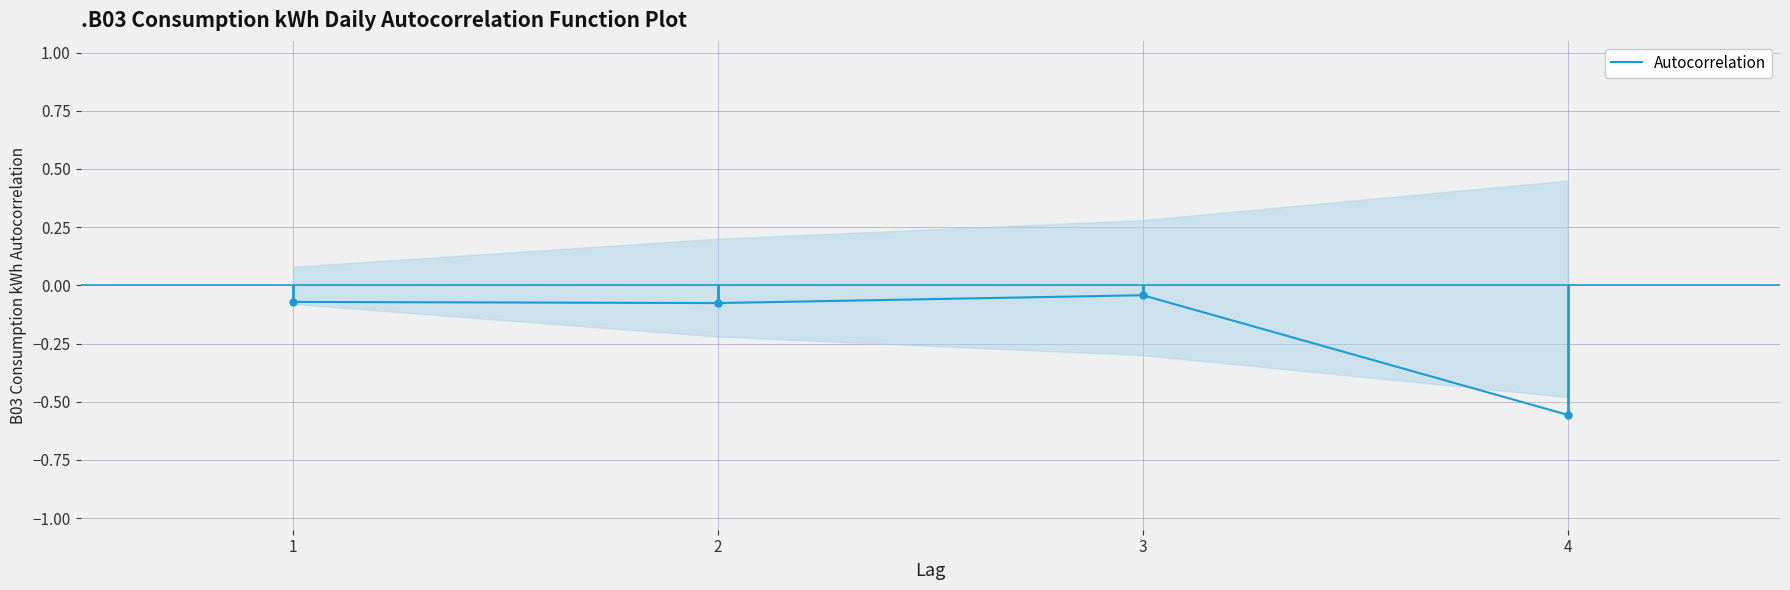

What is the value of the 2nd point from the left?

-0.1